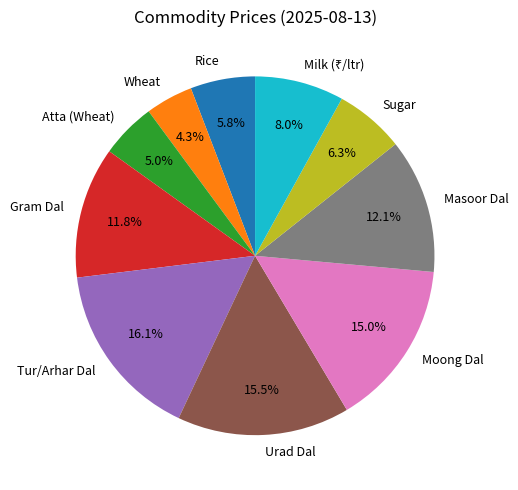

True or false: Atta (Wheat) accounts for 5% of the total.

True